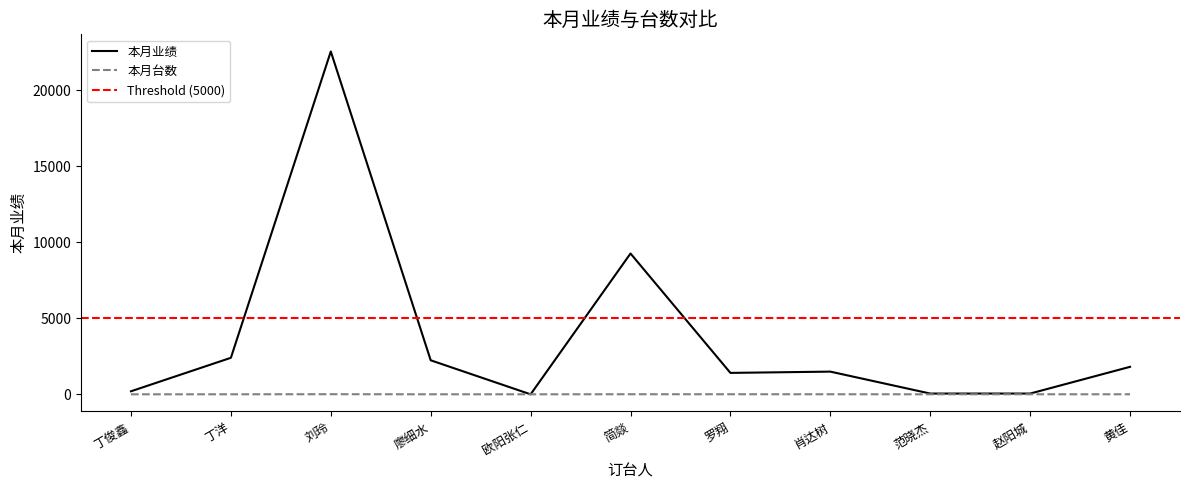

At which label does 本月台数 first exceed 3?

刘玲